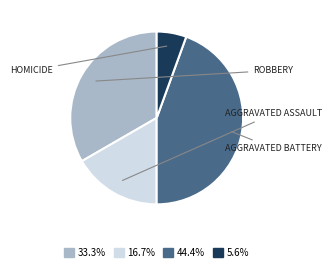

Is there a majority slice in this chart?

No